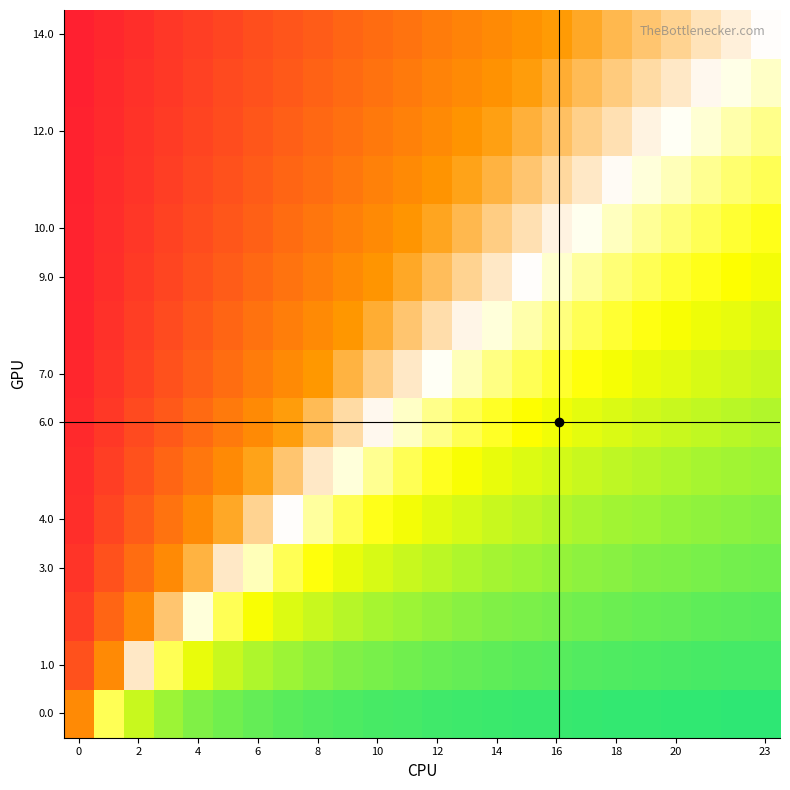

What is the minimum value shown in the chart?

-0.9